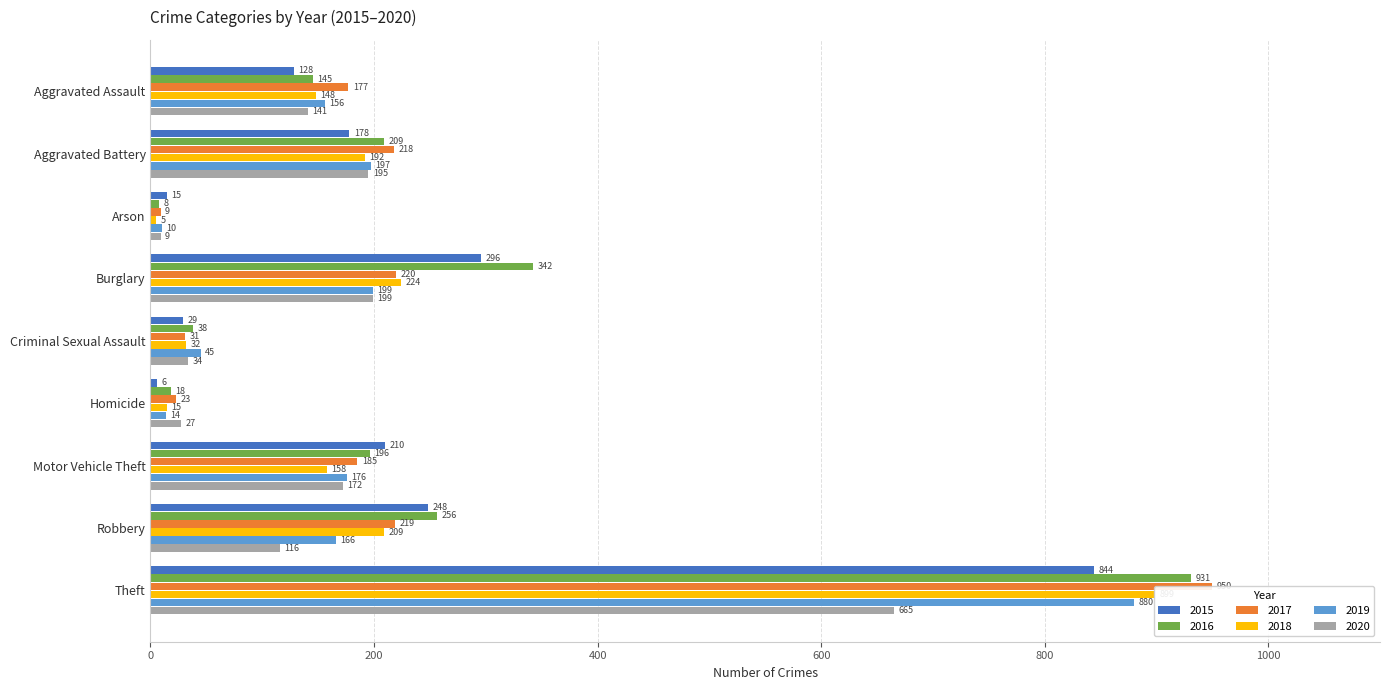

Which label corresponds to the largest value in the chart?

Theft